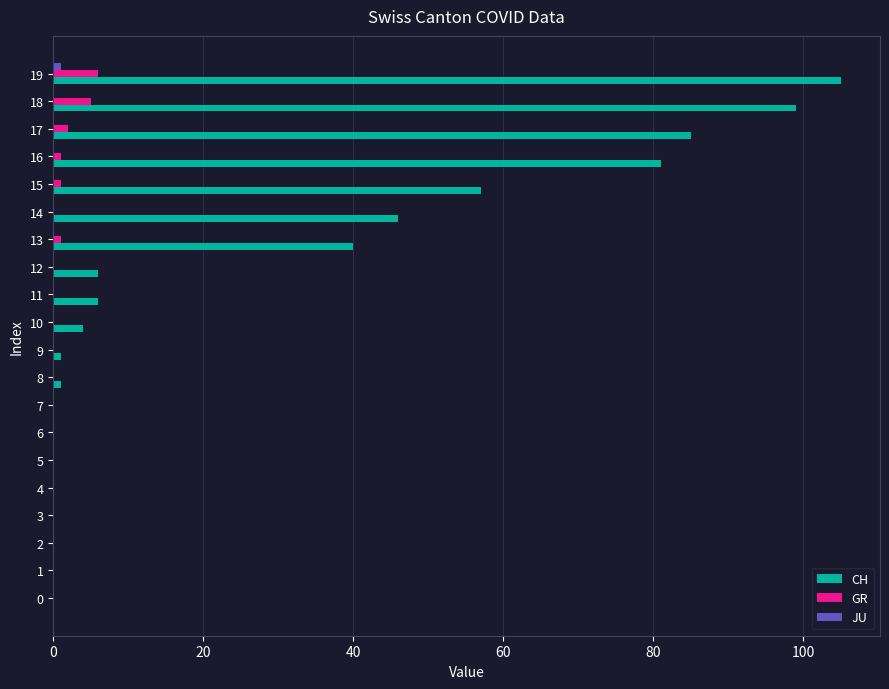

At which category is the sum across all series the highest?

19